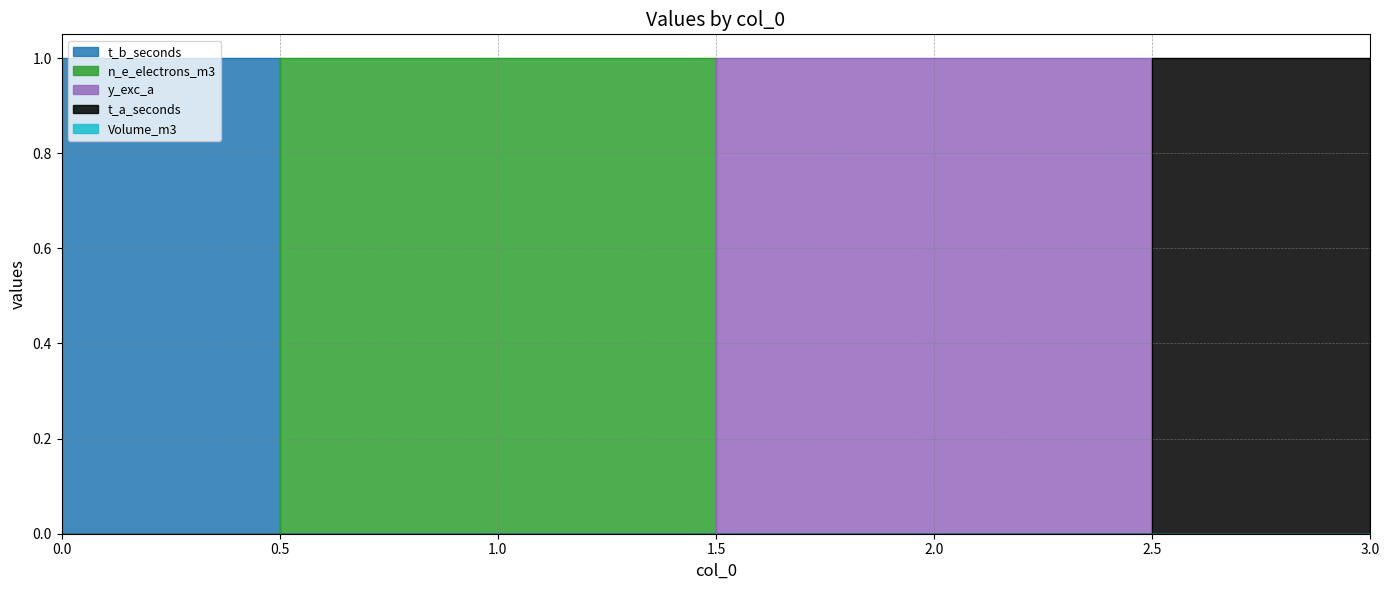

Which series has the largest total across all categories?

t_b_seconds